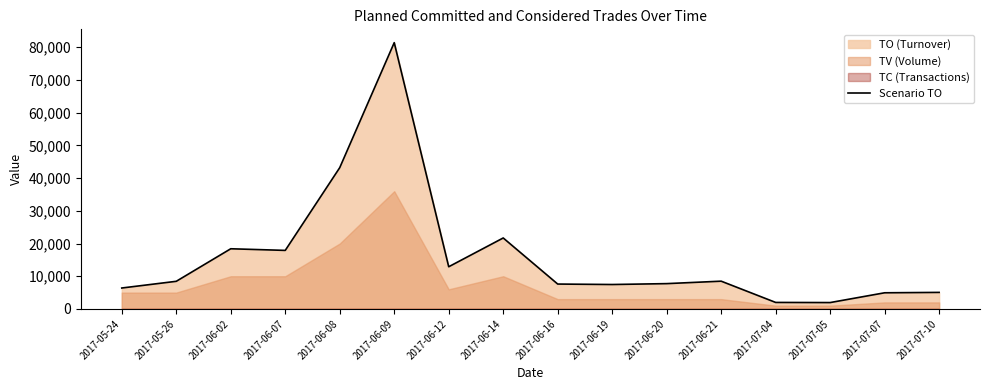

Where does the data first go above 8450?

2017-06-02